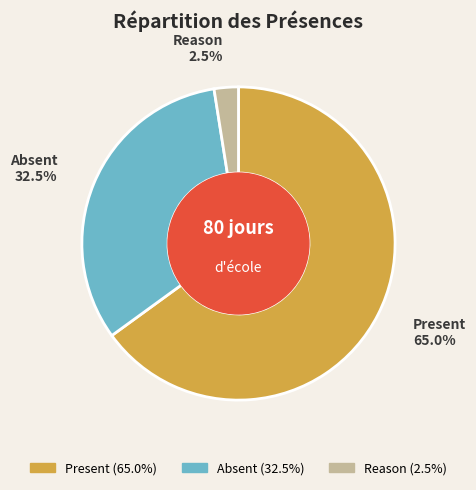

Is there any slice that represents more than half of the pie?

Yes